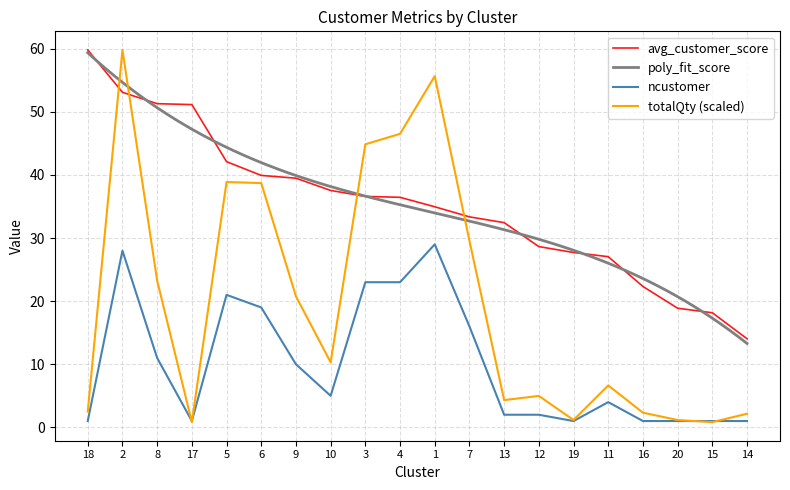

Which series has the largest total across all categories?

avg_customer_score